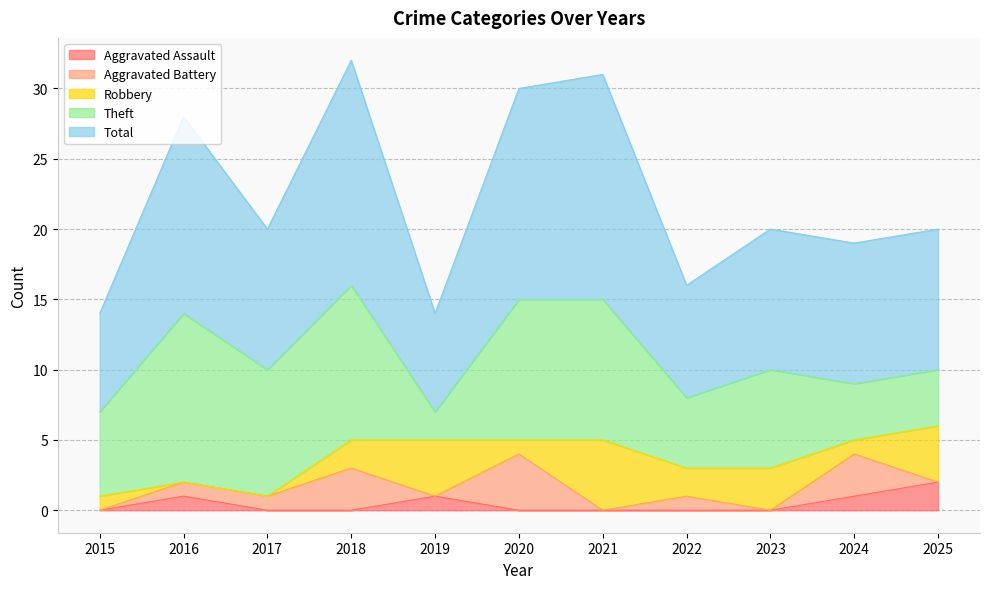

The Robbery series shows 1 at 2019. True or false?

False